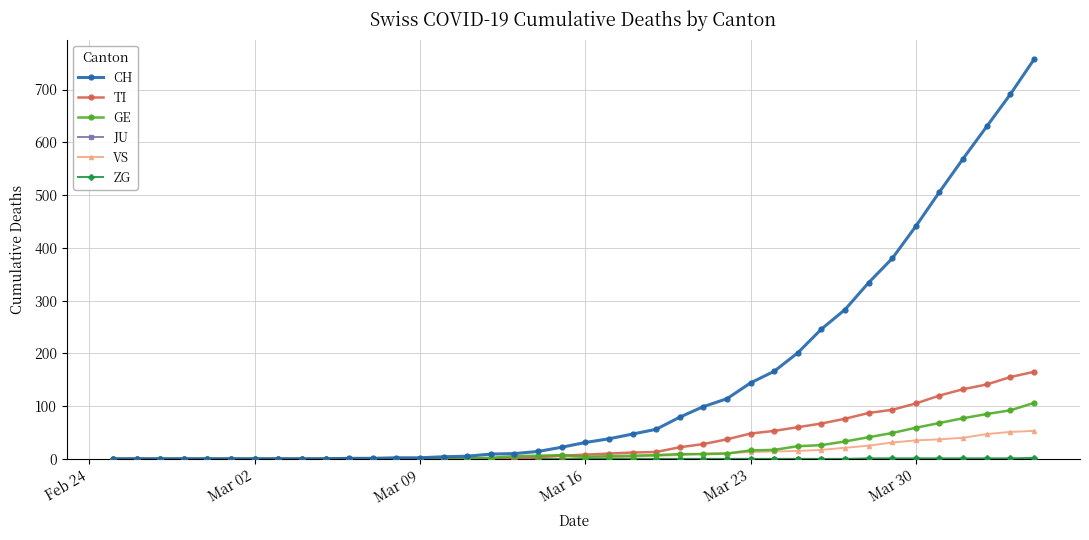

Which series has the largest total across all categories?

CH